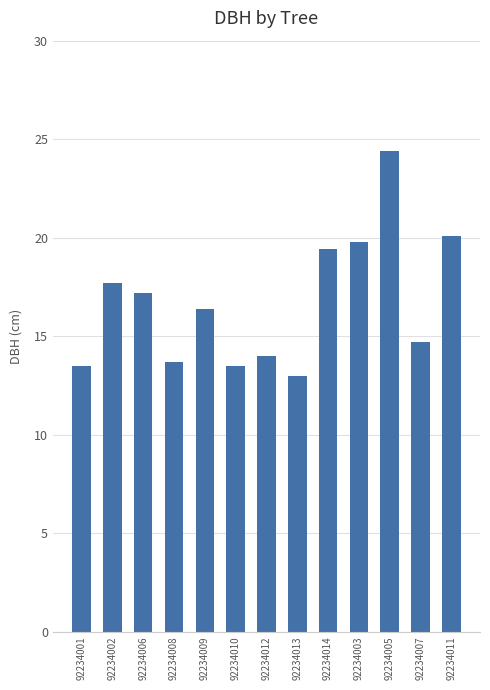

What is the ratio of the value at 92234008 to the value at 92234010?

1.0